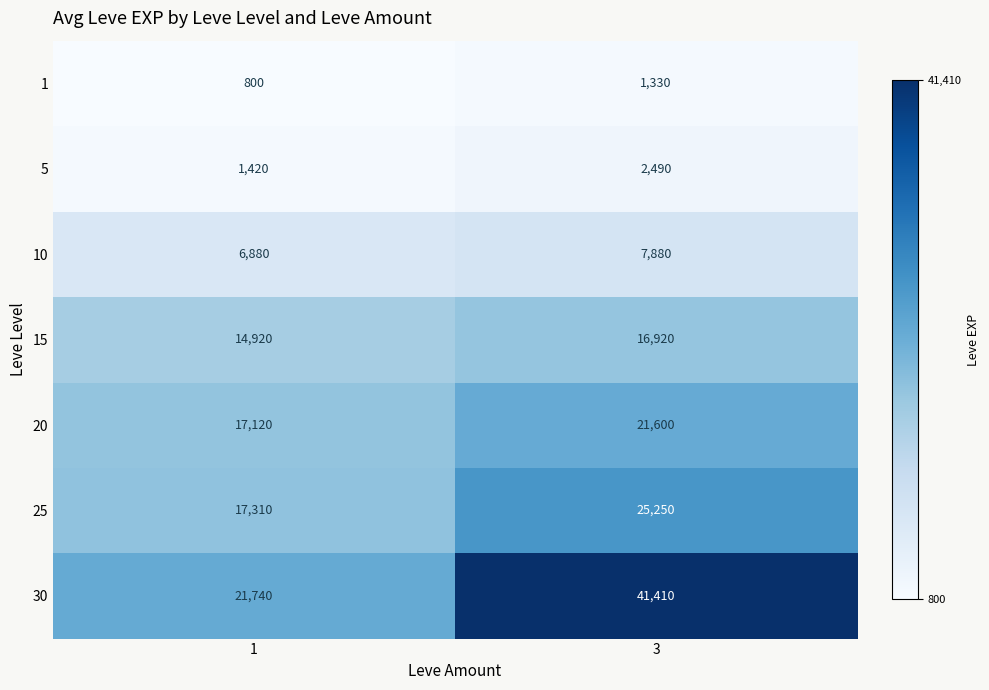

Reading left to right, extract all data points from this chart.

1: 800	1330
5: 1420	2490
10: 6880	7880
15: 14920	16920
20: 17120	21600
25: 17310	25250
30: 21740	41410